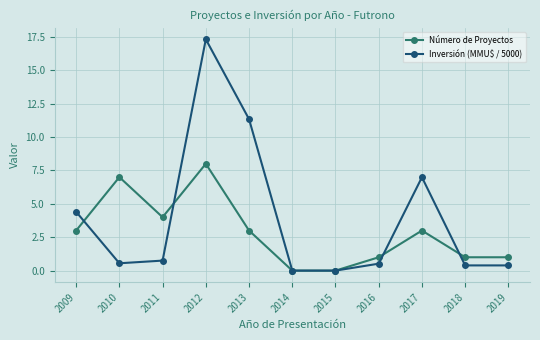

Is the value of Inversión (MMU$ / 5000) at 2014 greater than the value of Número de Proyectos at 2018?

No